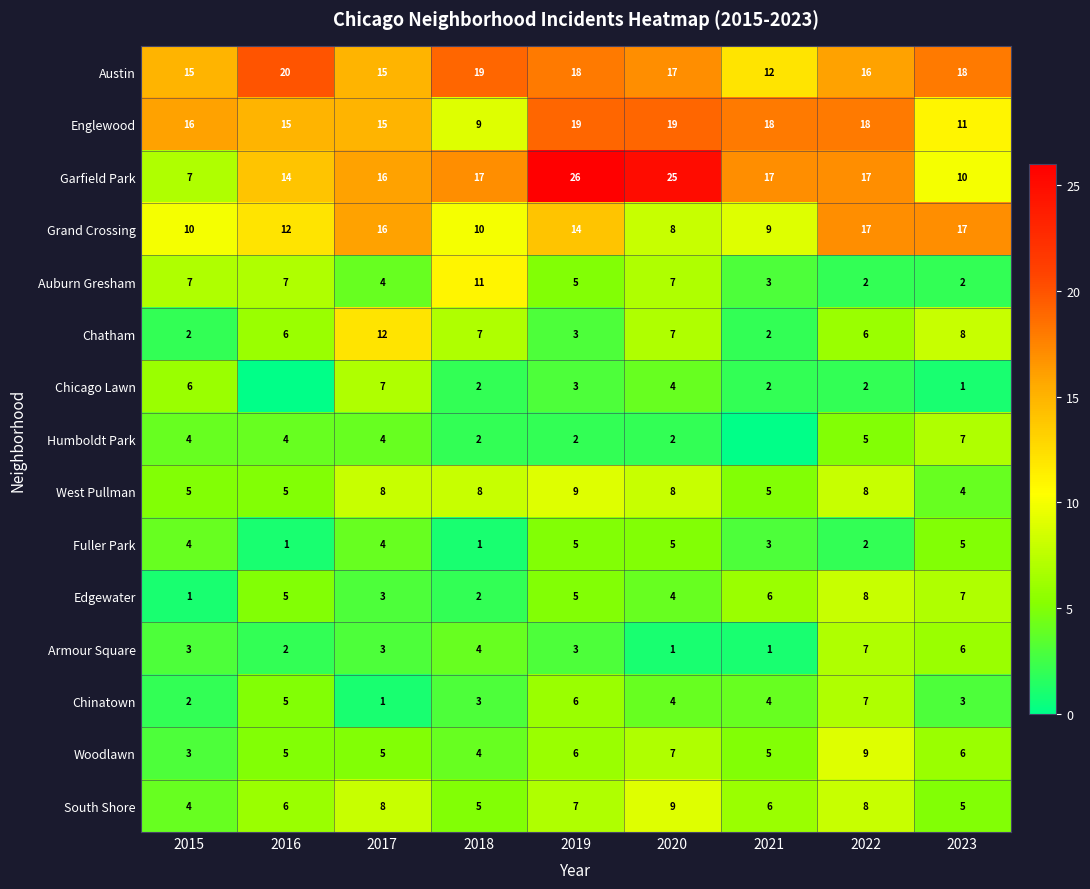

Count the Woodlawn values in the range 5 to 6.

5